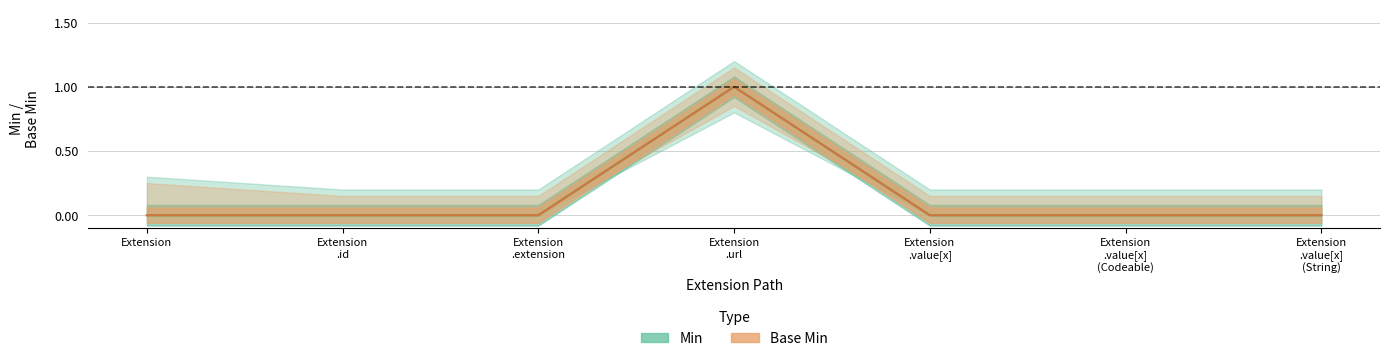

Reading left to right, extract all data points from this chart.

Min: Extension=0	Extension
.id=0	Extension
.extension=0	Extension
.url=1	Extension
.value[x]=0	Extension
.value[x]
(Codeable)=0	Extension
.value[x]
(String)=0
Base Min: Extension=0	Extension
.id=0	Extension
.extension=0	Extension
.url=1	Extension
.value[x]=0	Extension
.value[x]
(Codeable)=0	Extension
.value[x]
(String)=0